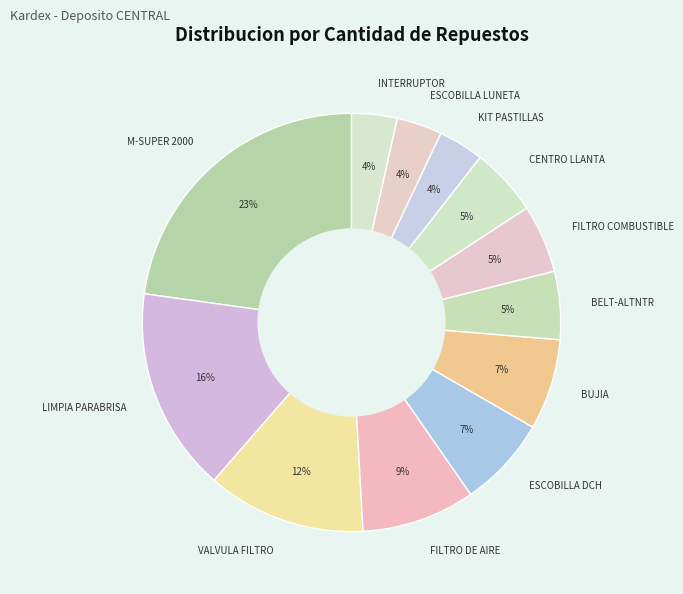

Between VALVULA FILTRO and BUJIA, which is larger?

VALVULA FILTRO